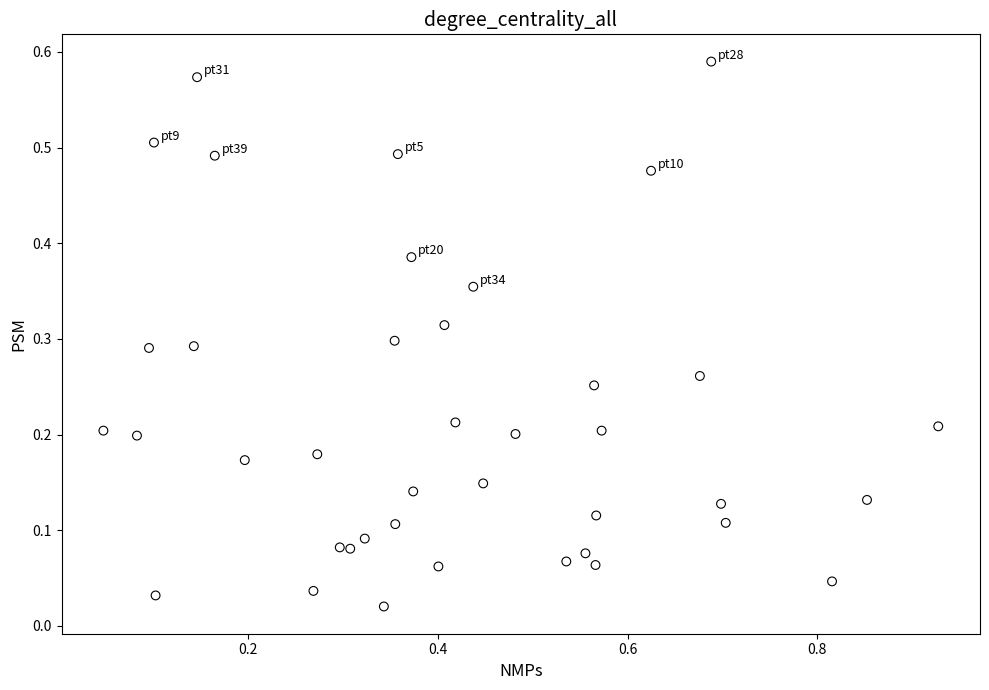

What is the range of X values (max minus min)?

0.9